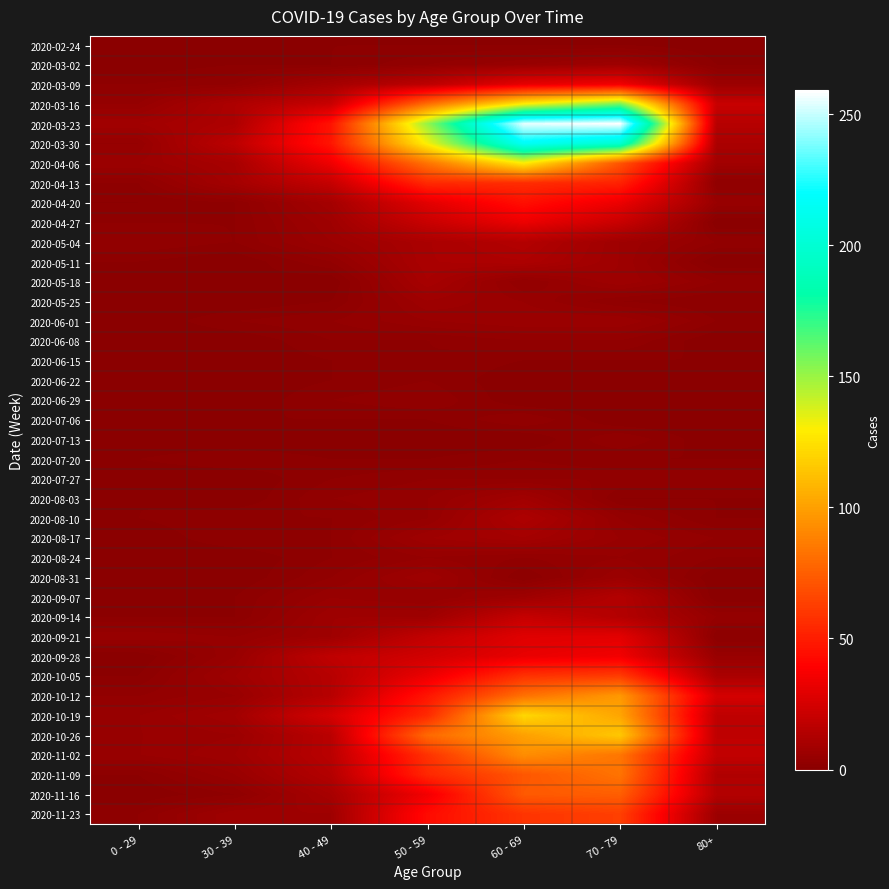

Reading left to right, transcribe all the data shown in this chart.

2020-02-24: 0 - 29=0	30 - 39=0	40 - 49=1	50 - 59=1	60 - 69=1	70 - 79=1	80+=0
2020-03-02: 0 - 29=0	30 - 39=1	40 - 49=1	50 - 59=3	60 - 69=5	70 - 79=7	80+=1
2020-03-09: 0 - 29=2	30 - 39=3	40 - 49=9	50 - 59=17	60 - 69=31	70 - 79=35	80+=6
2020-03-16: 0 - 29=4	30 - 39=12	40 - 49=21	50 - 59=81	60 - 69=130	70 - 79=158	80+=21
2020-03-23: 0 - 29=8	30 - 39=12	40 - 49=46	50 - 59=151	60 - 69=255	70 - 79=259	80+=15
2020-03-30: 0 - 29=4	30 - 39=17	40 - 49=47	50 - 59=131	60 - 69=216	70 - 79=199	80+=11
2020-04-06: 0 - 29=6	30 - 39=10	40 - 49=34	50 - 59=83	60 - 69=129	70 - 79=71	80+=8
2020-04-13: 0 - 29=2	30 - 39=9	40 - 49=20	50 - 59=55	60 - 69=56	70 - 79=52	80+=2
2020-04-20: 0 - 29=1	30 - 39=2	40 - 49=9	50 - 59=30	60 - 69=45	70 - 79=33	80+=5
2020-04-27: 0 - 29=2	30 - 39=2	40 - 49=7	50 - 59=21	60 - 69=33	70 - 79=21	80+=0
2020-05-04: 0 - 29=3	30 - 39=2	40 - 49=6	50 - 59=11	60 - 69=14	70 - 79=7	80+=3
2020-05-11: 0 - 29=1	30 - 39=0	40 - 49=3	50 - 59=11	60 - 69=12	70 - 79=7	80+=0
2020-05-18: 0 - 29=0	30 - 39=1	40 - 49=0	50 - 59=10	60 - 69=3	70 - 79=7	80+=3
2020-05-25: 0 - 29=0	30 - 39=0	40 - 49=1	50 - 59=7	60 - 69=5	70 - 79=2	80+=1
2020-06-01: 0 - 29=0	30 - 39=2	40 - 49=3	50 - 59=5	60 - 69=6	70 - 79=6	80+=2
2020-06-08: 0 - 29=0	30 - 39=0	40 - 49=2	50 - 59=2	60 - 69=3	70 - 79=3	80+=0
2020-06-15: 0 - 29=0	30 - 39=0	40 - 49=1	50 - 59=2	60 - 69=1	70 - 79=1	80+=1
2020-06-22: 0 - 29=1	30 - 39=0	40 - 49=1	50 - 59=2	60 - 69=0	70 - 79=1	80+=0
2020-06-29: 0 - 29=0	30 - 39=0	40 - 49=2	50 - 59=3	60 - 69=0	70 - 79=0	80+=0
2020-07-06: 0 - 29=0	30 - 39=1	40 - 49=1	50 - 59=1	60 - 69=3	70 - 79=0	80+=0
2020-07-13: 0 - 29=0	30 - 39=0	40 - 49=0	50 - 59=0	60 - 69=0	70 - 79=3	80+=0
2020-07-20: 0 - 29=1	30 - 39=2	40 - 49=1	50 - 59=1	60 - 69=2	70 - 79=1	80+=1
2020-07-27: 0 - 29=0	30 - 39=0	40 - 49=2	50 - 59=3	60 - 69=3	70 - 79=3	80+=3
2020-08-03: 0 - 29=1	30 - 39=0	40 - 49=3	50 - 59=4	60 - 69=8	70 - 79=1	80+=1
2020-08-10: 0 - 29=1	30 - 39=2	40 - 49=2	50 - 59=4	60 - 69=12	70 - 79=4	80+=1
2020-08-17: 0 - 29=0	30 - 39=2	40 - 49=2	50 - 59=7	60 - 69=9	70 - 79=5	80+=3
2020-08-24: 0 - 29=0	30 - 39=0	40 - 49=2	50 - 59=4	60 - 69=3	70 - 79=4	80+=2
2020-08-31: 0 - 29=0	30 - 39=0	40 - 49=3	50 - 59=7	60 - 69=1	70 - 79=6	80+=0
2020-09-07: 0 - 29=0	30 - 39=1	40 - 49=5	50 - 59=4	60 - 69=7	70 - 79=14	80+=0
2020-09-14: 0 - 29=1	30 - 39=1	40 - 49=7	50 - 59=7	60 - 69=20	70 - 79=14	80+=4
2020-09-21: 0 - 29=5	30 - 39=4	40 - 49=7	50 - 59=19	60 - 69=29	70 - 79=30	80+=1
2020-09-28: 0 - 29=0	30 - 39=5	40 - 49=18	50 - 59=24	60 - 69=32	70 - 79=35	80+=5
2020-10-05: 0 - 29=1	30 - 39=7	40 - 49=15	50 - 59=33	60 - 69=58	70 - 79=62	80+=11
2020-10-12: 0 - 29=3	30 - 39=5	40 - 49=15	50 - 59=47	60 - 69=82	70 - 79=97	80+=25
2020-10-19: 0 - 29=5	30 - 39=8	40 - 49=25	50 - 59=55	60 - 69=121	70 - 79=102	80+=18
2020-10-26: 0 - 29=5	30 - 39=6	40 - 49=16	50 - 59=79	60 - 69=100	70 - 79=115	80+=18
2020-11-02: 0 - 29=5	30 - 39=7	40 - 49=16	50 - 59=58	60 - 69=93	70 - 79=84	80+=19
2020-11-09: 0 - 29=1	30 - 39=5	40 - 49=14	50 - 59=54	60 - 69=72	70 - 79=83	80+=13
2020-11-16: 0 - 29=0	30 - 39=2	40 - 49=10	50 - 59=35	60 - 69=73	70 - 79=75	80+=14
2020-11-23: 0 - 29=2	30 - 39=7	40 - 49=7	50 - 59=43	60 - 69=59	70 - 79=63	80+=6